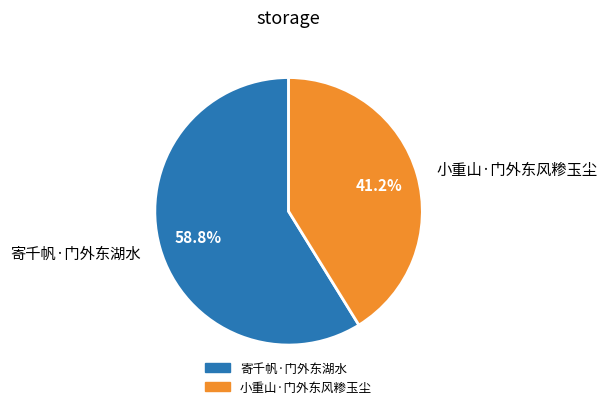

True or false: 寄千帆·门外东湖水 accounts for 59% of the total.

True